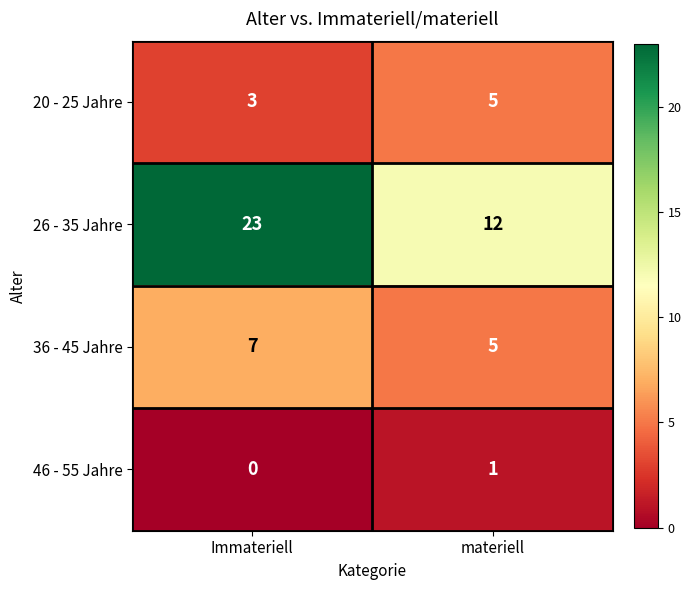

Which series has the widest spread of values?

26 - 35 Jahre